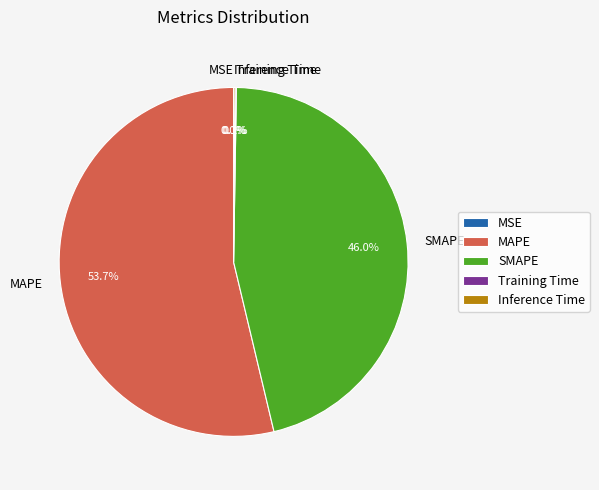

Which category accounts for the majority?

MAPE